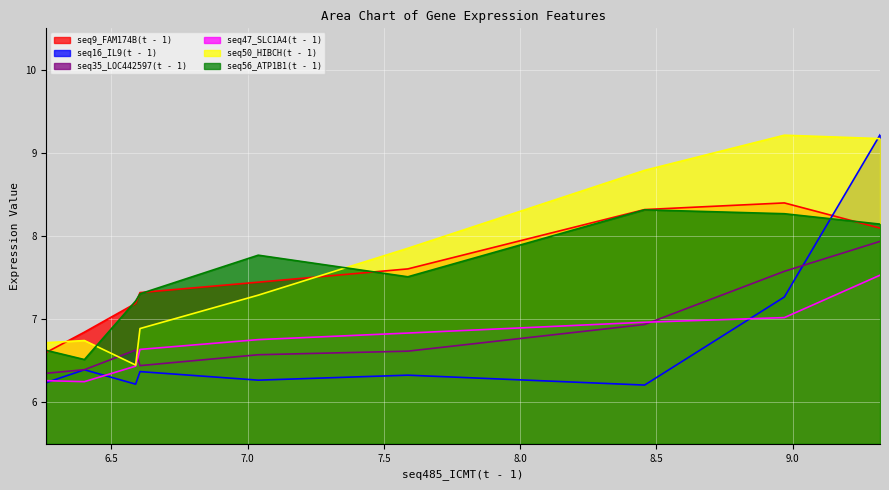

At which category is the sum across all series the highest?

9.321